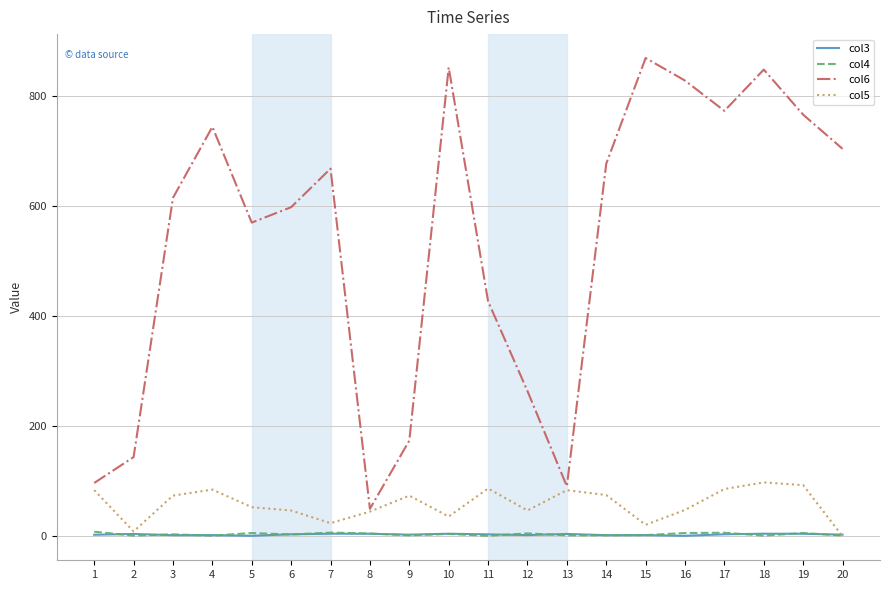

How many categories are shown in the chart?

20